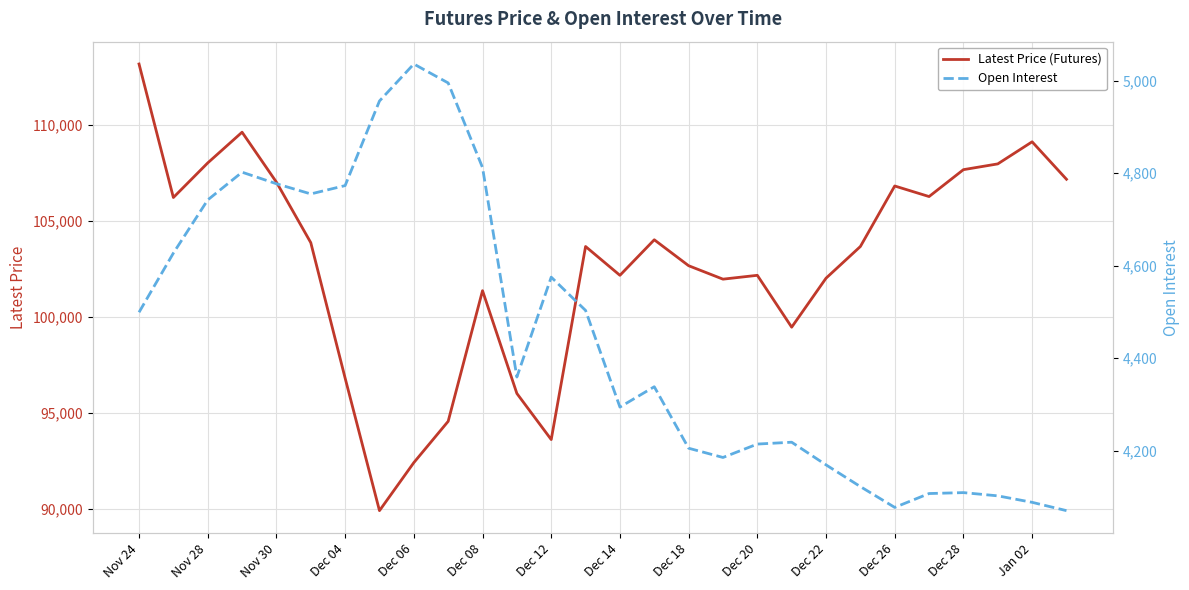

How many interior local valleys does the Open Interest series have?

5